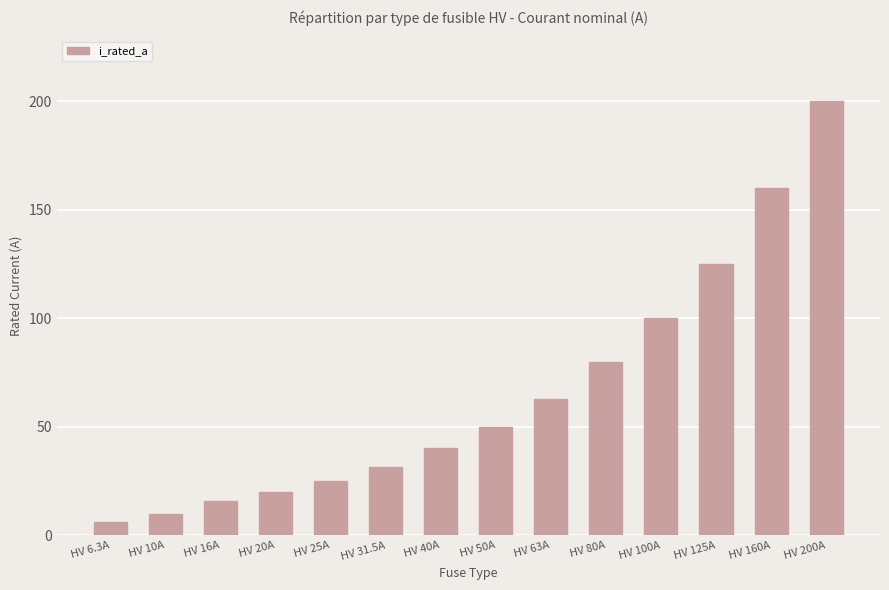

How many series are shown in this chart?

1